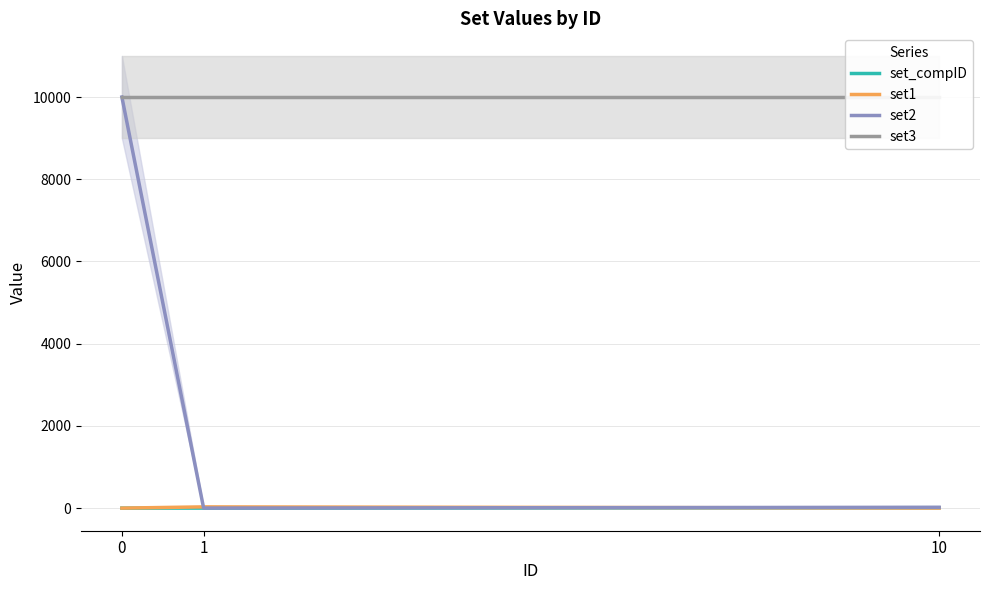

Reading right to left, extract all data points from this chart.

set_compID: 10=10	1=1	0=0
set1: 10=2	1=30	0=0
set2: 10=20	1=1	0=9999
set3: 10=9999	1=9999	0=9999